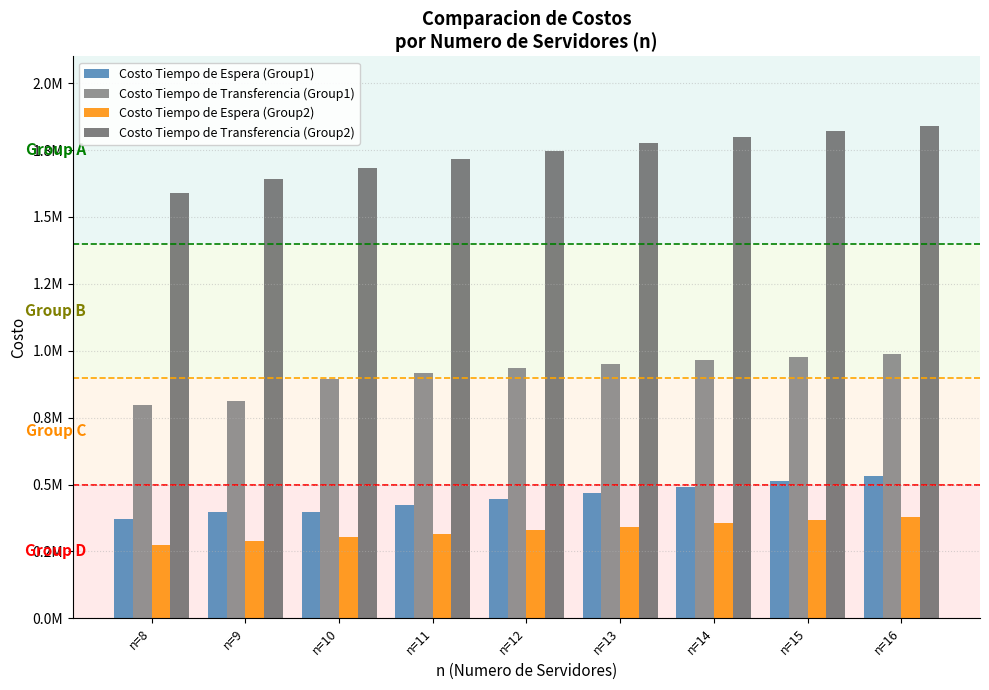

Does the chart contain stacked bars?

No